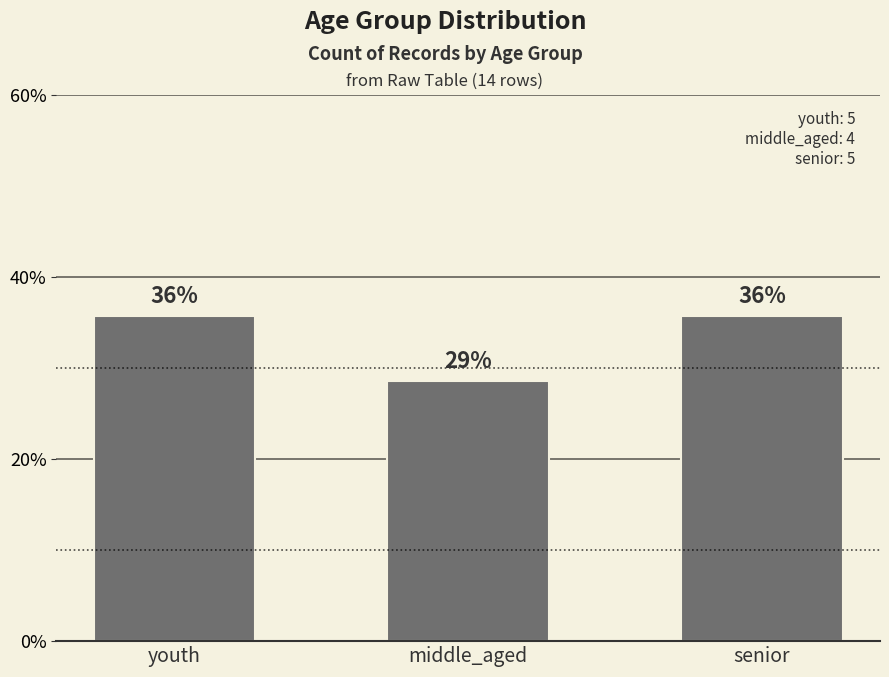

What is the smallest value displayed?

4